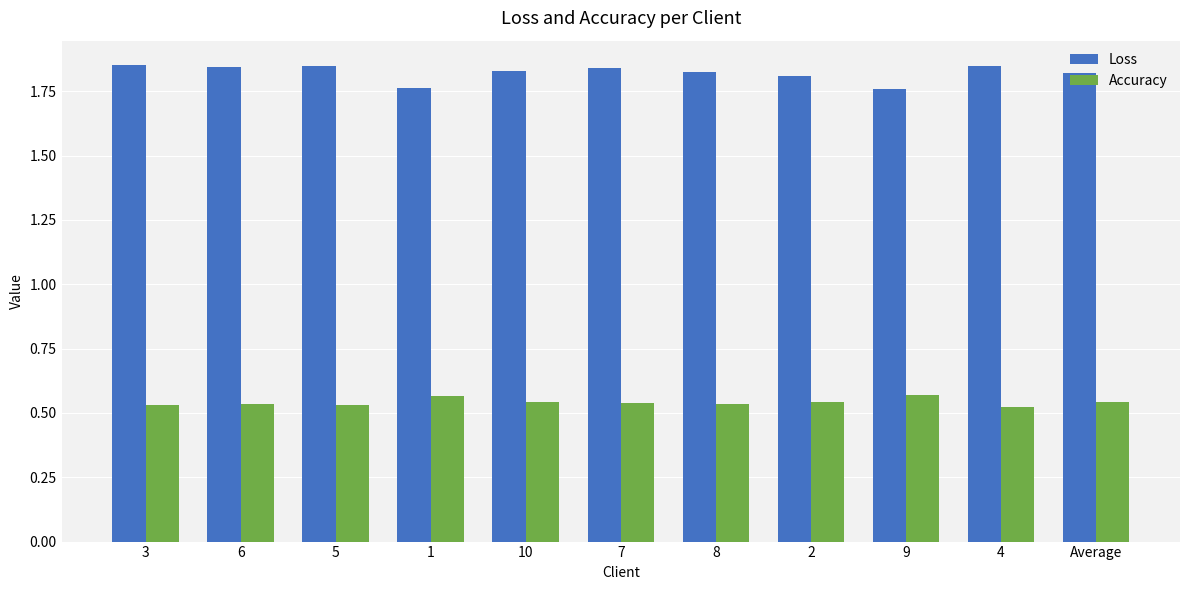

What is the sum of all Accuracy values?

6.0